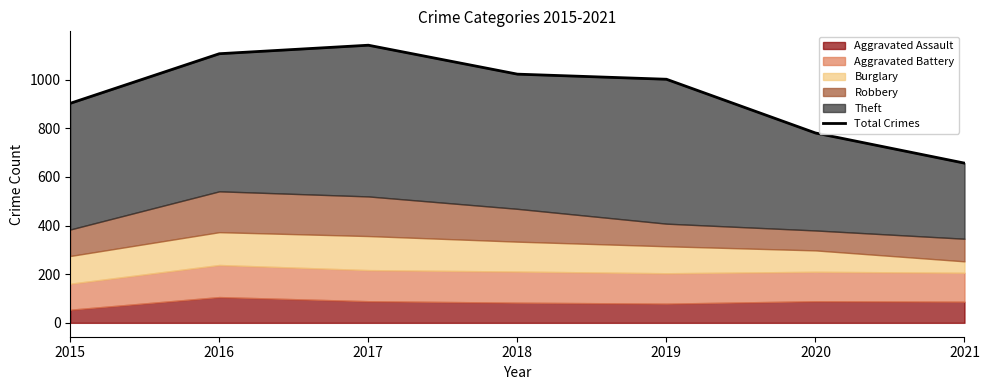

Reading right to left, extract all data points from this chart.

2021=657	2020=781	2019=1002	2018=1023	2017=1142	2016=1107	2015=903